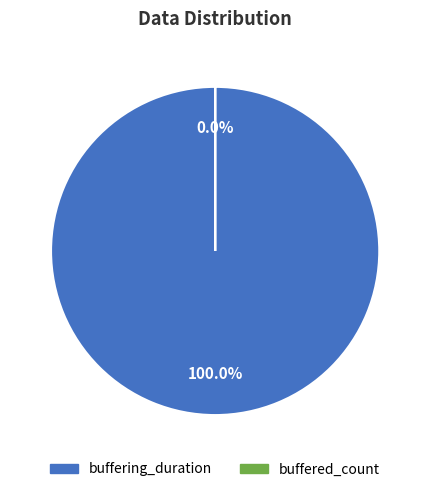

Rank the categories by value from lowest to highest.

buffered_count, buffering_duration